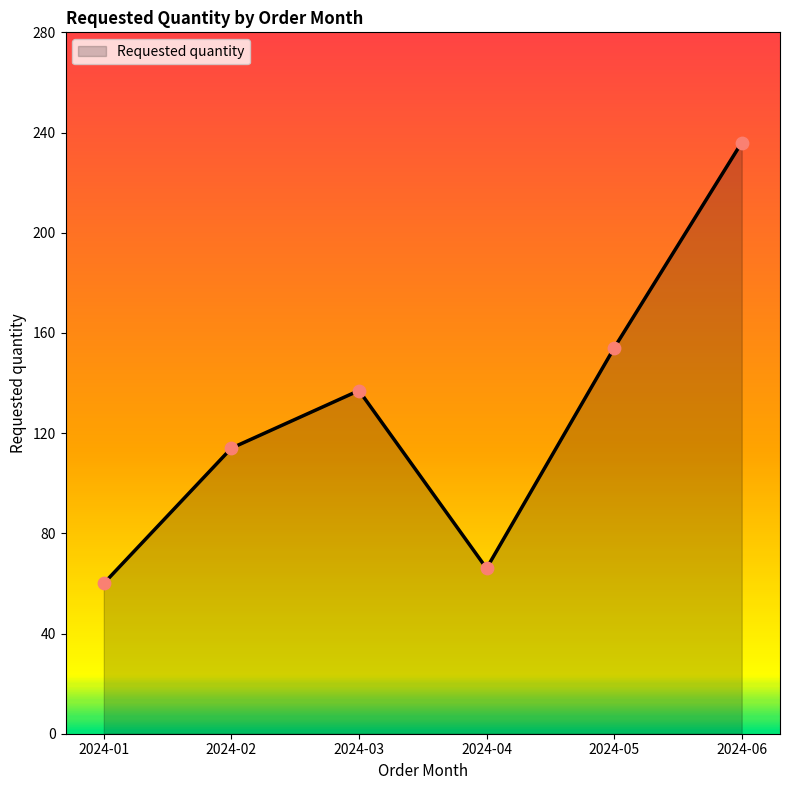

What is the change in value from 2024-05 to 2024-06?

+82